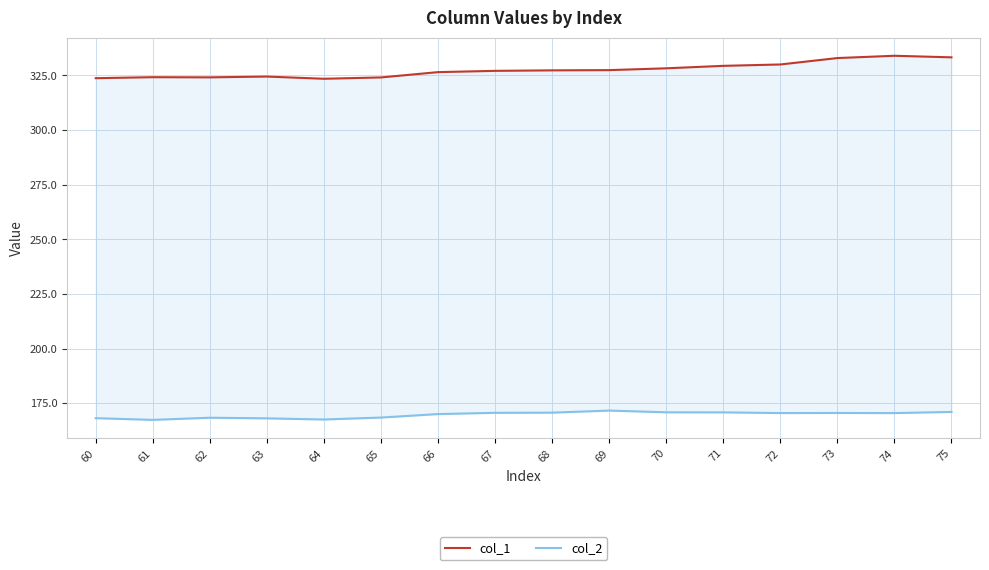

What are all the series names shown in the legend?

col_1, col_2